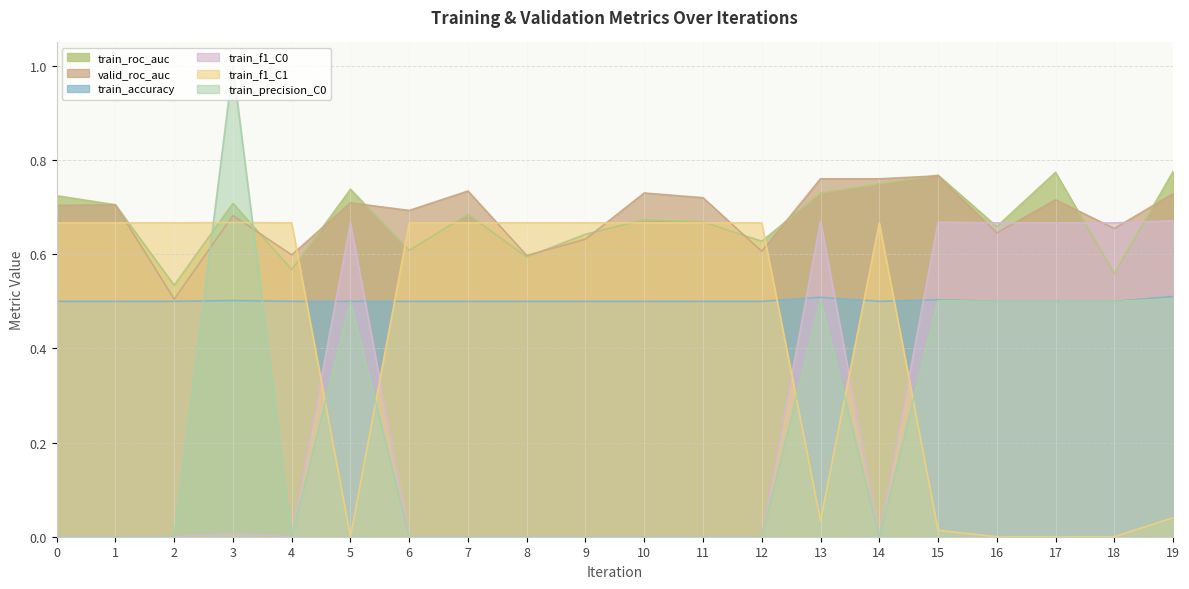

At which label is train_f1_C1 closest to 0?

5